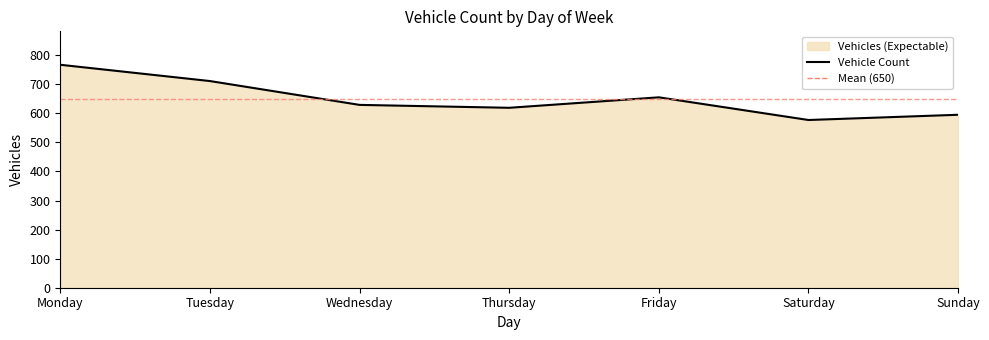

What is the value of the 6th point from the left?

577